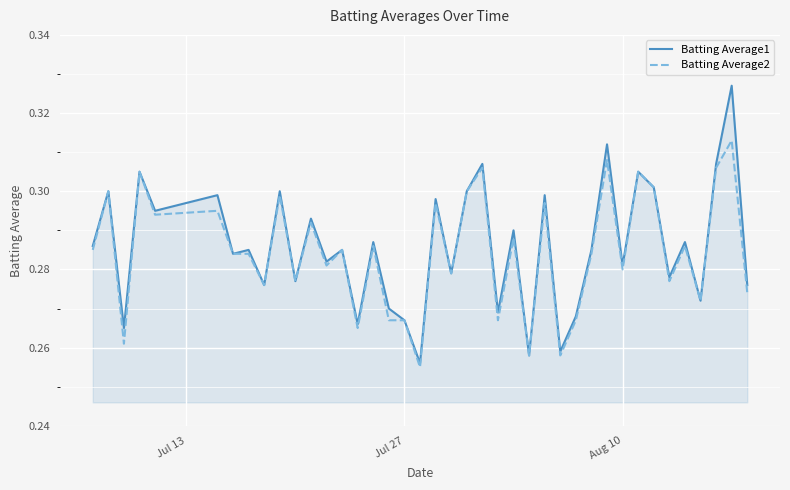

List the series in order of their peak value, lowest first.

Batting Average2, Batting Average1